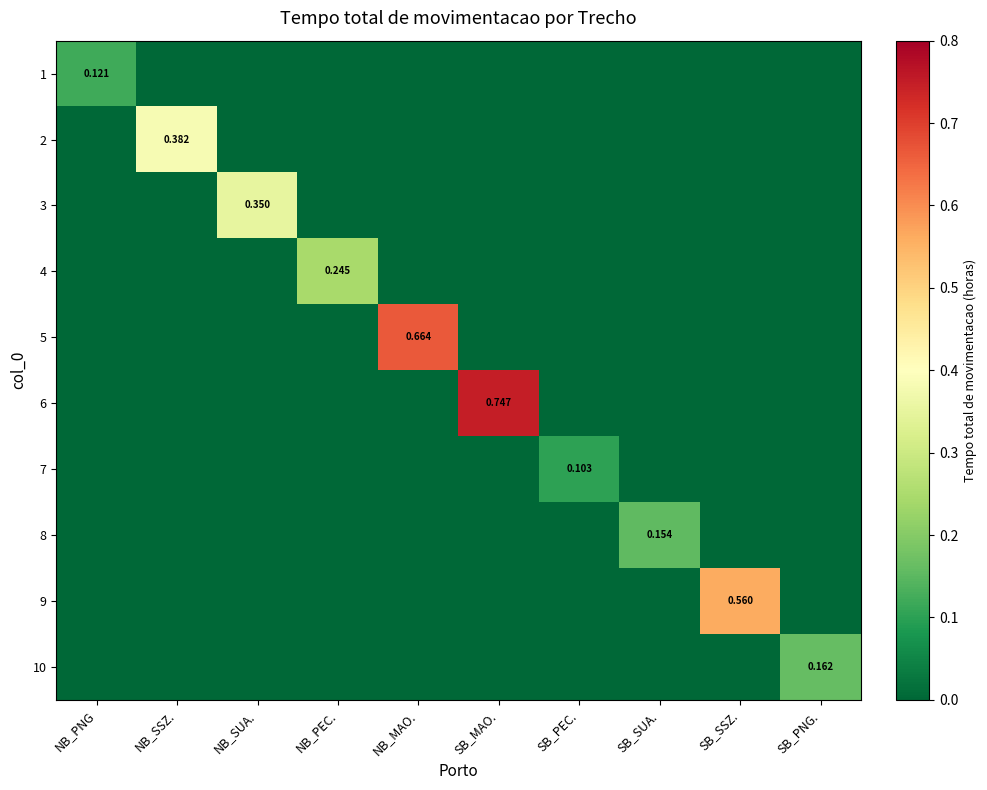

What is the total value across all series at SB_SUA.?

0.2